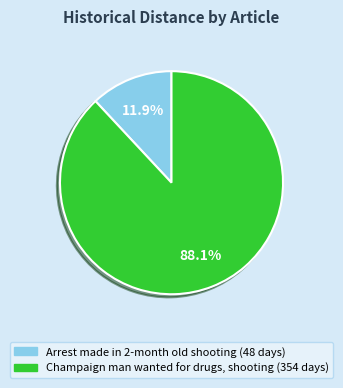

Approximately how many times larger is the value at Arrest made in 2-month old shooting compared to Champaign man wanted for drugs, shooting?

0.1